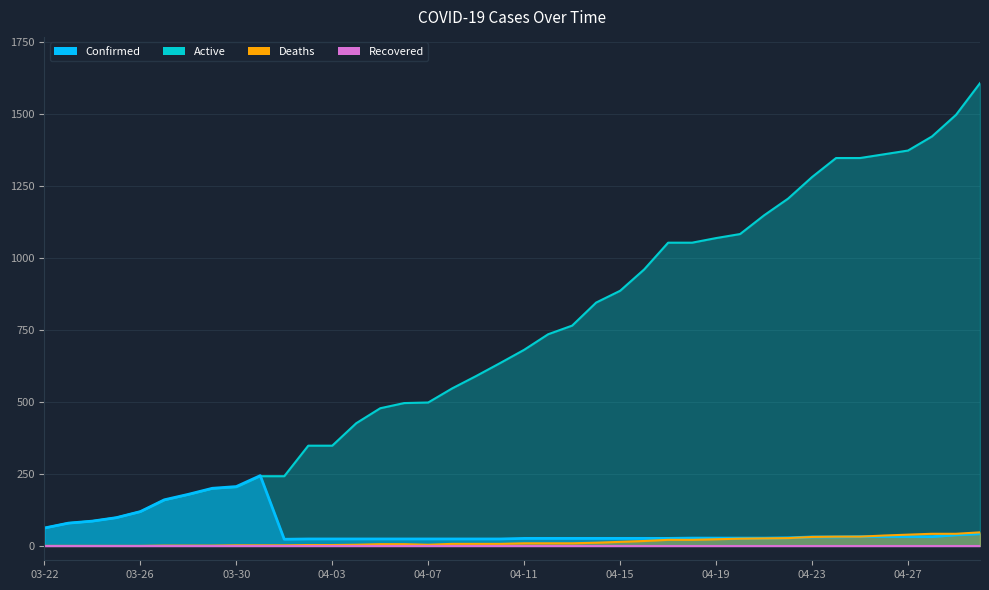

True or false: Confirmed and Deaths cross at least once.

False